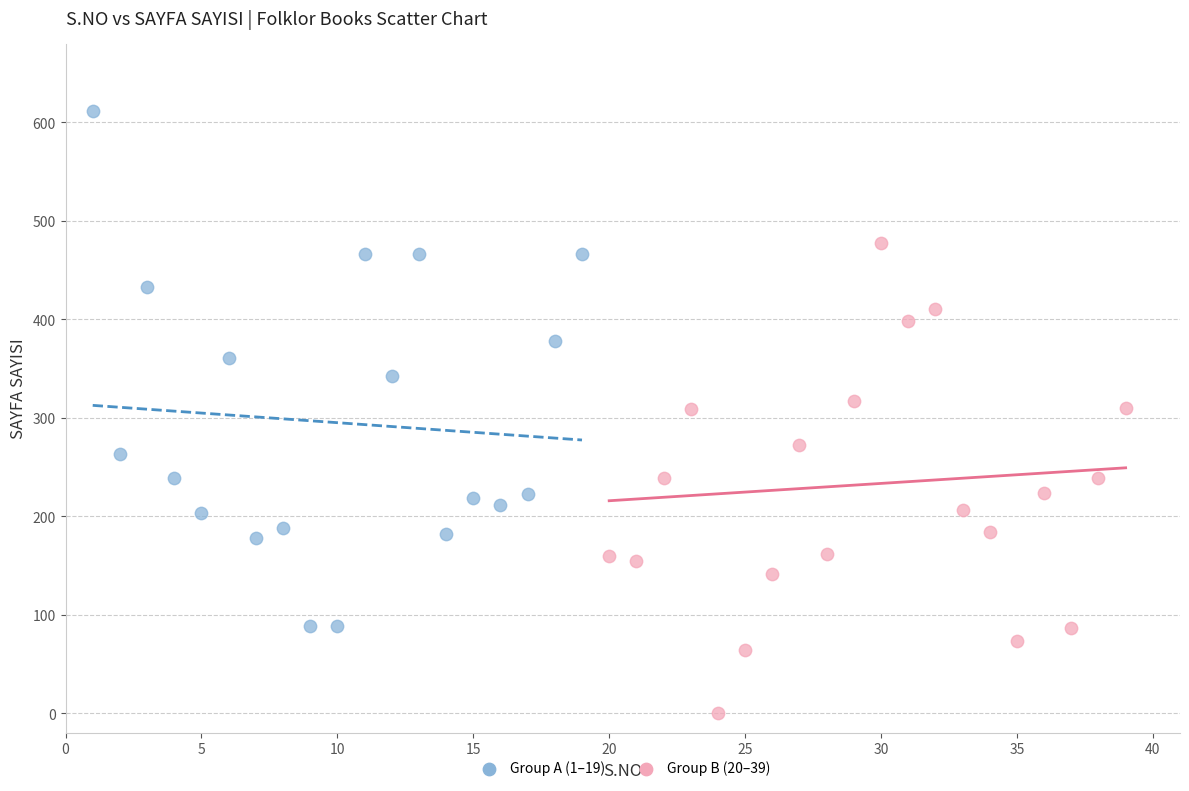

Which series contains the lowest Y value?

Group B (20–39)